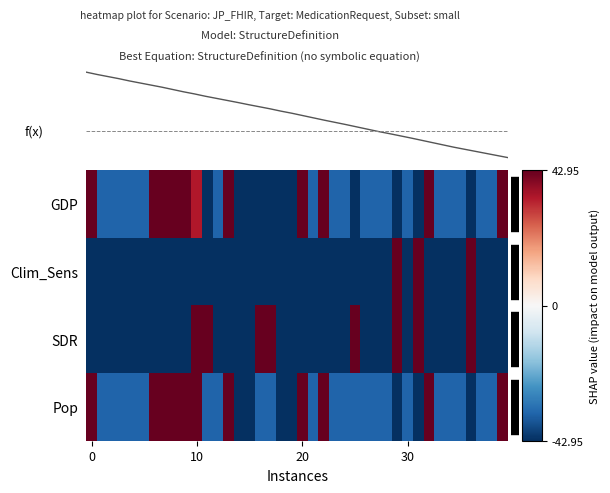

Between 18 and 25, which is larger?

25